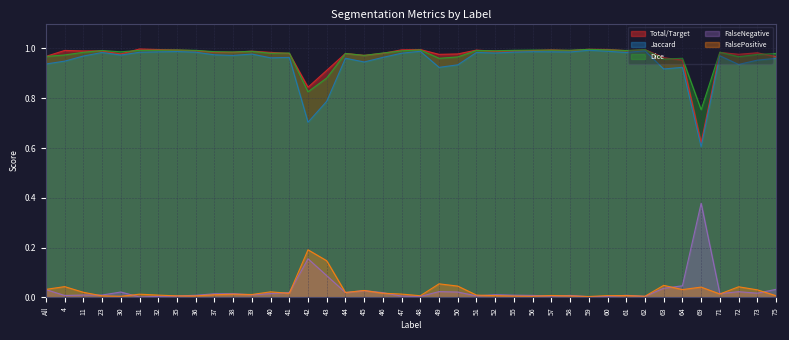

Which series has the largest range (max minus min)?

Jaccard